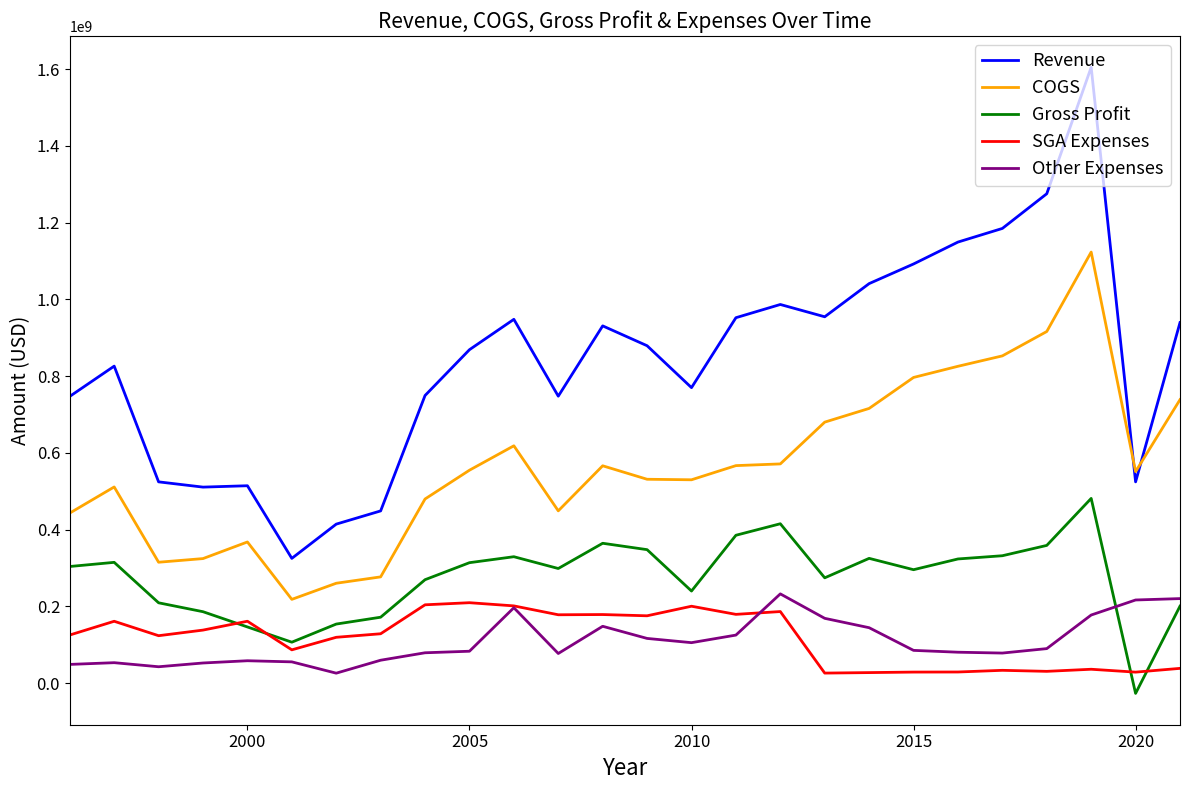

True or false: SGA Expenses and Revenue intersect in this chart.

False